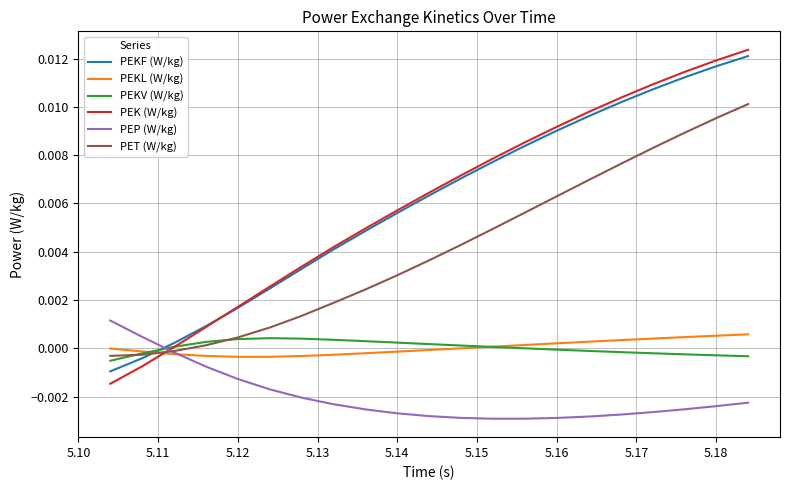

Which series ends up on top after the final intersection of PEKF (W/kg) and PEKL (W/kg)?

PEKF (W/kg)